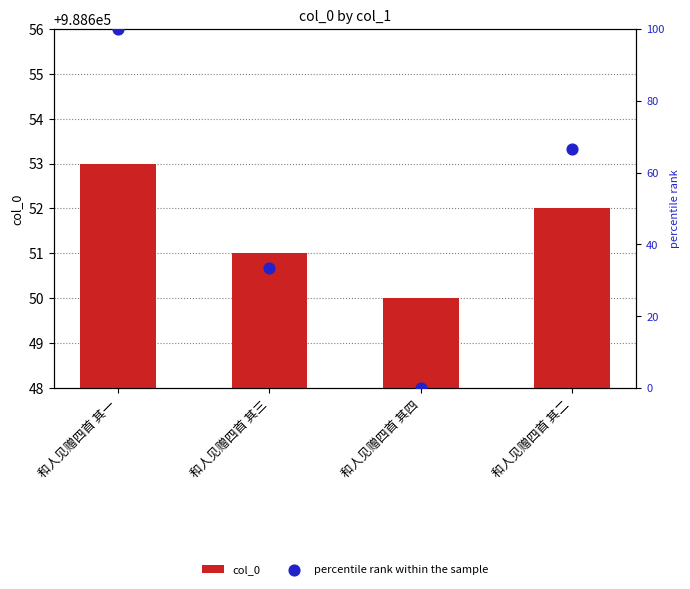

Which series reaches the minimum Y coordinate?

percentile rank within the sample